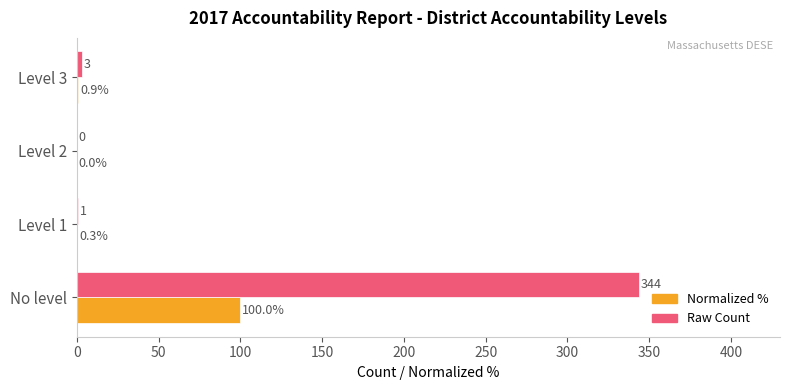

At which category is the sum across all series the highest?

No level